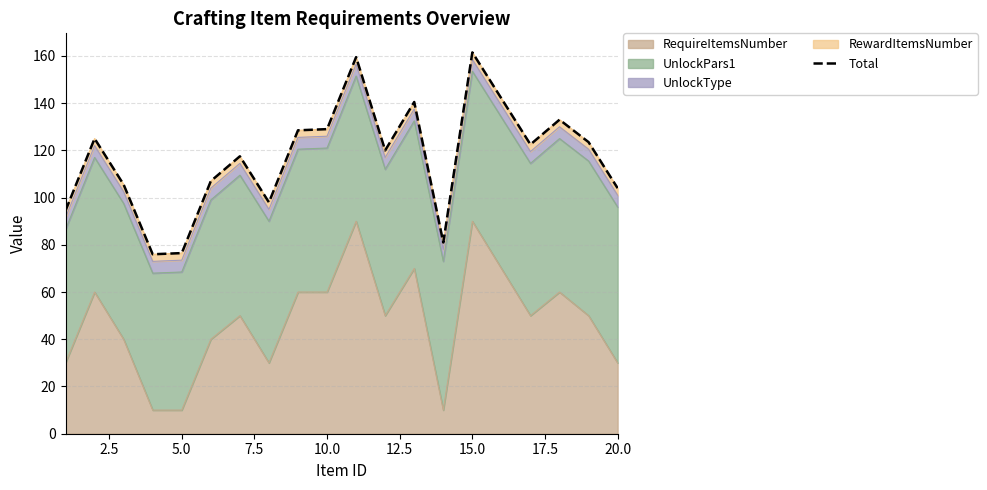

What is the maximum value for RequireItemsNumber?

90